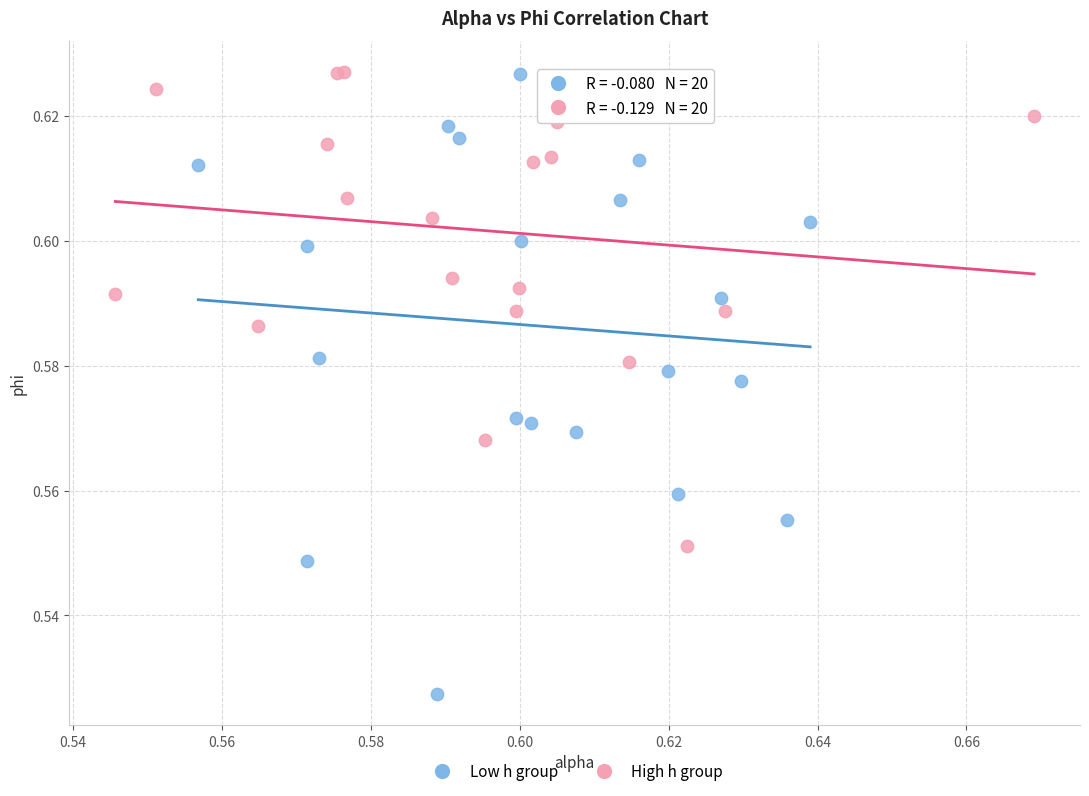

Which series has the widest spread of Y values?

Low h group